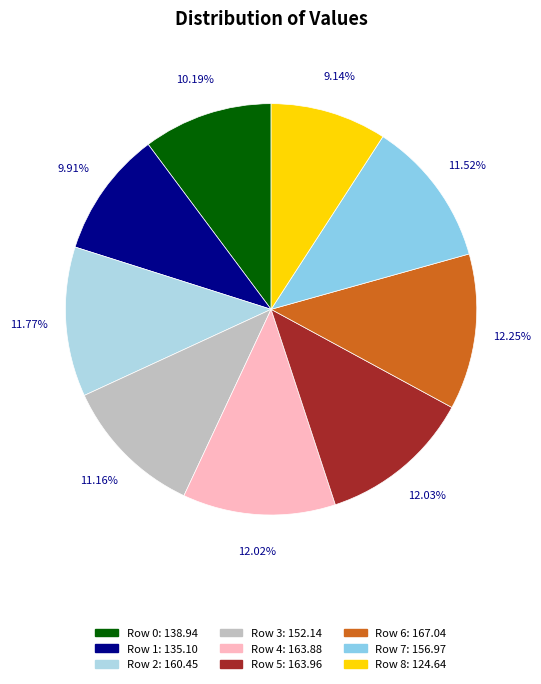

What is the smallest slice in the pie chart?

Row 8